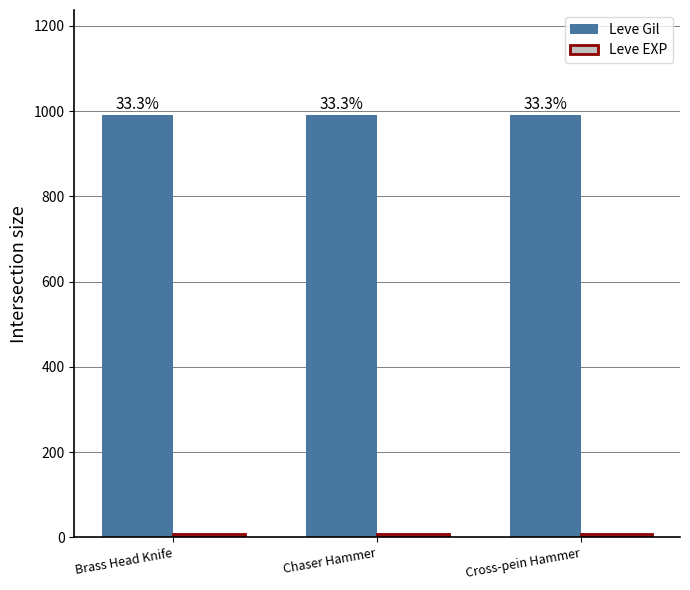

How many groups of bars are there?

3